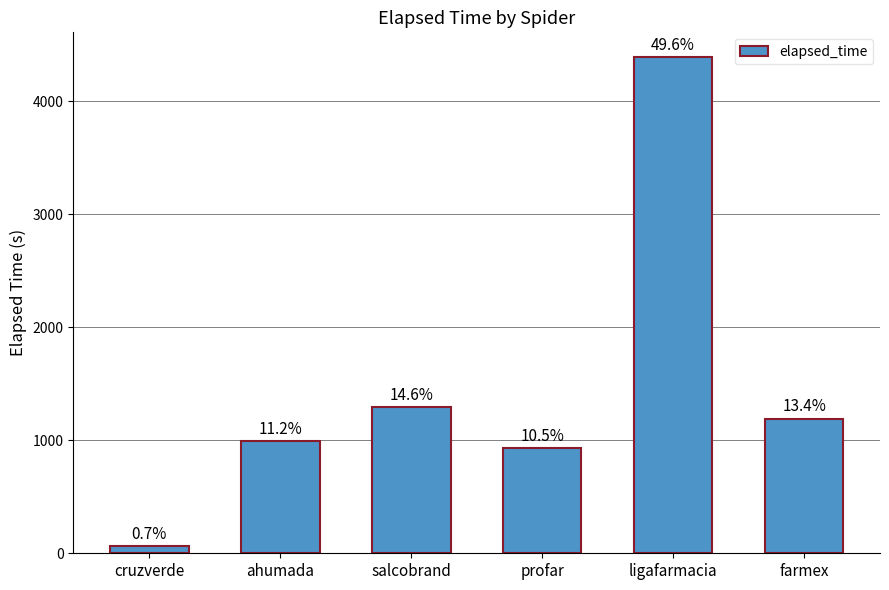

What is the ratio of the value at farmex to the value at cruzverde?

19.8